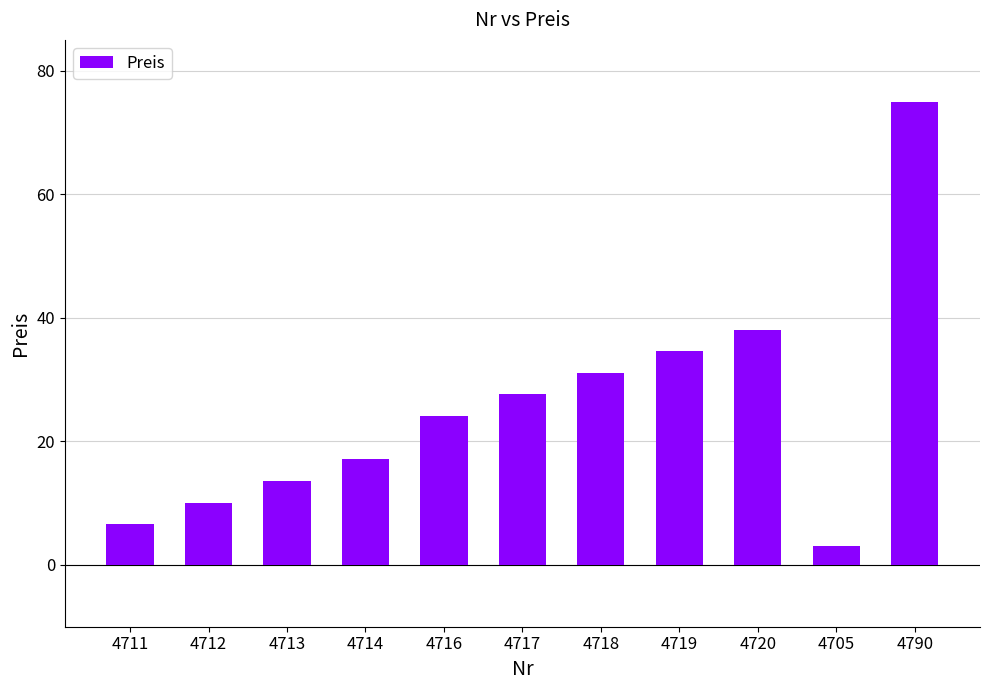

The value at 4713 is 18.6. True or false?

False